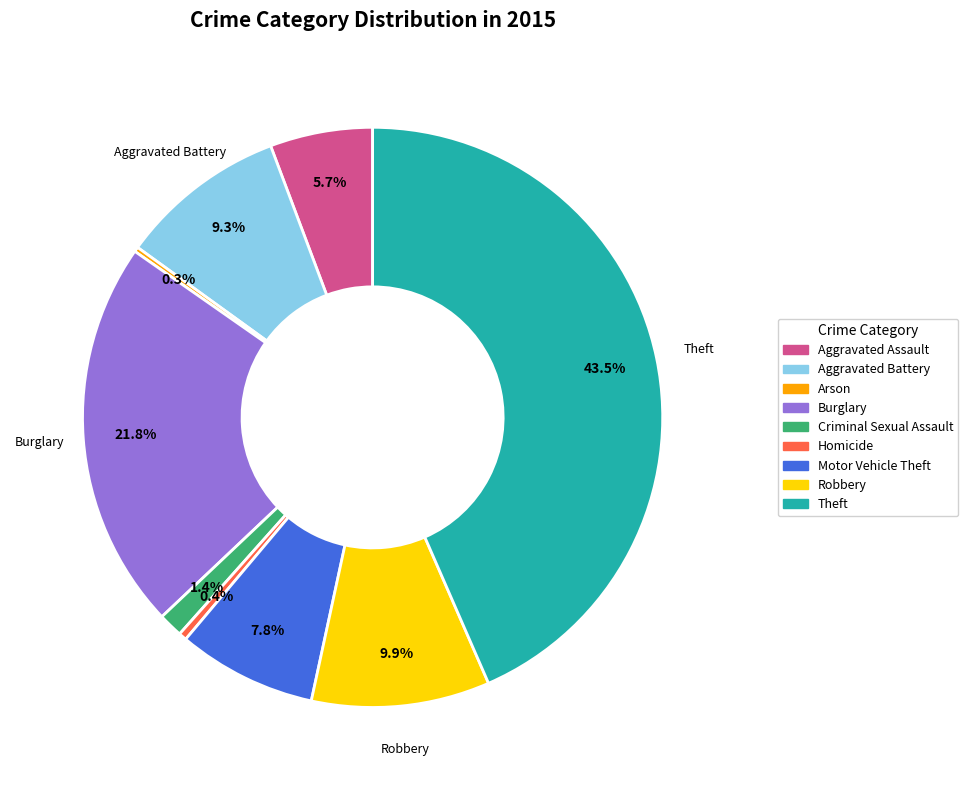

What percentage is the Robbery slice, to the nearest percent?

10%